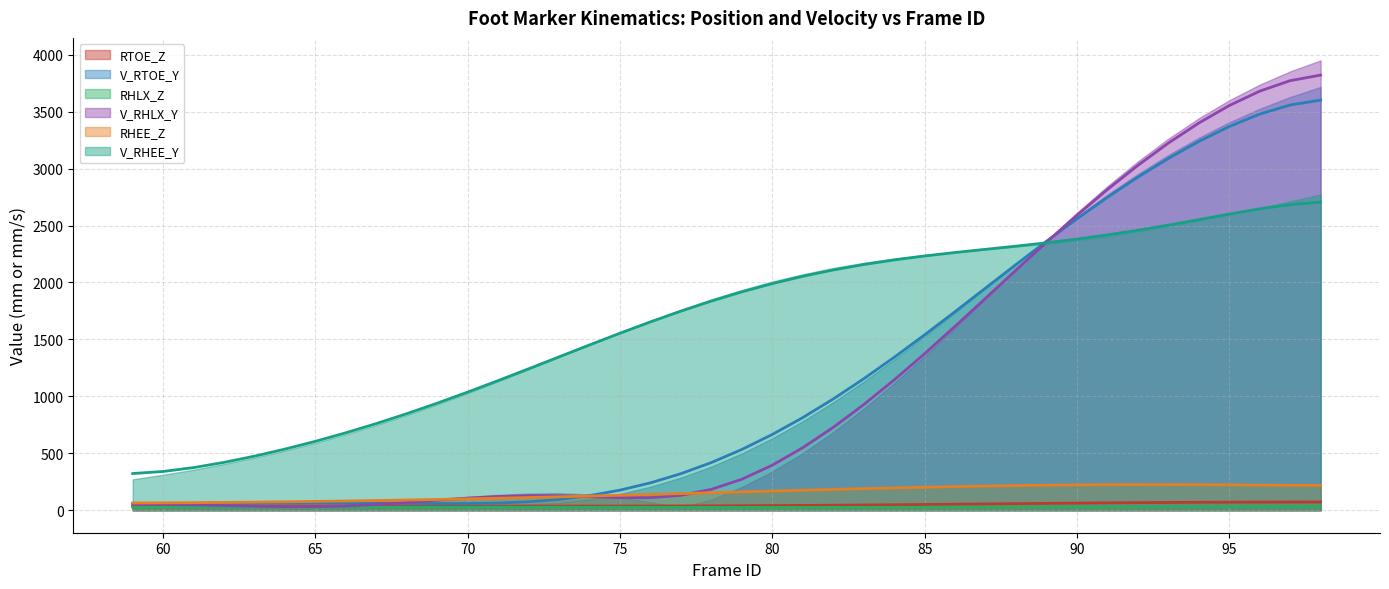

Reading left to right, extract all data points from this chart.

RTOE_Z: 38.1	38.1	38.1	38.1	38.0	37.9	37.7	37.5	37.3	37.1	36.8	36.6	36.4	36.2	36.2	36.3	36.5	36.9	37.5	38.3	39.3	40.6	42.2	43.9	45.9	48.1	50.4	52.8	55.3	57.8	60.2	62.5	64.7	66.6	68.2	69.6	70.7	71.4	71.9	72.1
V_RTOE_Y: 56.3	57.6	59.8	62.0	63.8	64.8	64.9	64.0	62.4	60.4	58.8	58.9	62.9	73.9	94.8	128.3	176.5	240.5	321.1	418.8	533.7	665.5	813.7	977.1	1154.2	1342.8	1540.4	1744.2	1951.1	2157.9	2361.5	2558.9	2747.4	2924.8	3089.0	3238.1	3369.4	3478.7	3558.7	3601.6
RHLX_Z: 26.5	26.6	26.6	26.6	26.7	26.7	26.7	26.7	26.7	26.6	26.5	26.4	26.3	26.1	26.0	25.8	25.6	25.4	25.2	25.1	25.0	25.0	25.0	25.1	25.4	25.7	26.1	26.6	27.1	27.6	28.2	28.7	29.3	29.9	30.5	31.1	31.6	32.0	32.3	32.4
V_RHLX_Y: 53.2	51.3	47.4	41.7	35.4	30.7	30.6	37.2	50.6	68.7	88.5	106.8	120.7	128.0	127.3	119.8	110.7	110.2	131.0	183.4	272.2	395.6	549.1	727.8	927.3	1144.2	1374.8	1615.2	1861.2	2108.4	2352.7	2589.8	2816.0	3028.2	3223.6	3399.7	3553.5	3680.1	3772.2	3821.2
RHEE_Z: 63.9	64.7	66.3	68.4	71.0	74.0	77.4	81.1	85.2	89.7	94.5	99.8	105.5	111.5	117.9	124.6	131.5	138.7	146.1	153.5	161.0	168.5	175.8	182.9	189.8	196.2	202.2	207.6	212.4	216.5	219.9	222.4	224.2	225.0	225.1	224.2	222.7	220.8	219.0	217.9
V_RHEE_Y: 322.2	340.5	374.3	420.1	474.8	536.7	605.2	680.0	761.0	848.0	940.4	1037.5	1138.5	1242.1	1347.0	1451.7	1554.5	1653.9	1748.4	1836.7	1917.6	1990.3	2054.5	2110.1	2157.7	2198.1	2232.7	2263.1	2291.2	2319.0	2348.4	2380.9	2417.5	2458.6	2503.6	2551.5	2600.5	2646.6	2683.8	2704.9